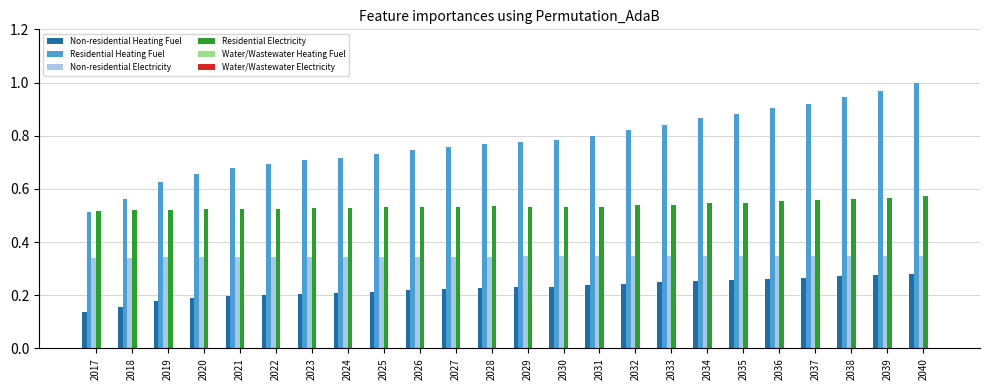

List the series in order of their peak value, highest first.

Residential Heating Fuel, Residential Electricity, Non-residential Electricity, Non-residential Heating Fuel